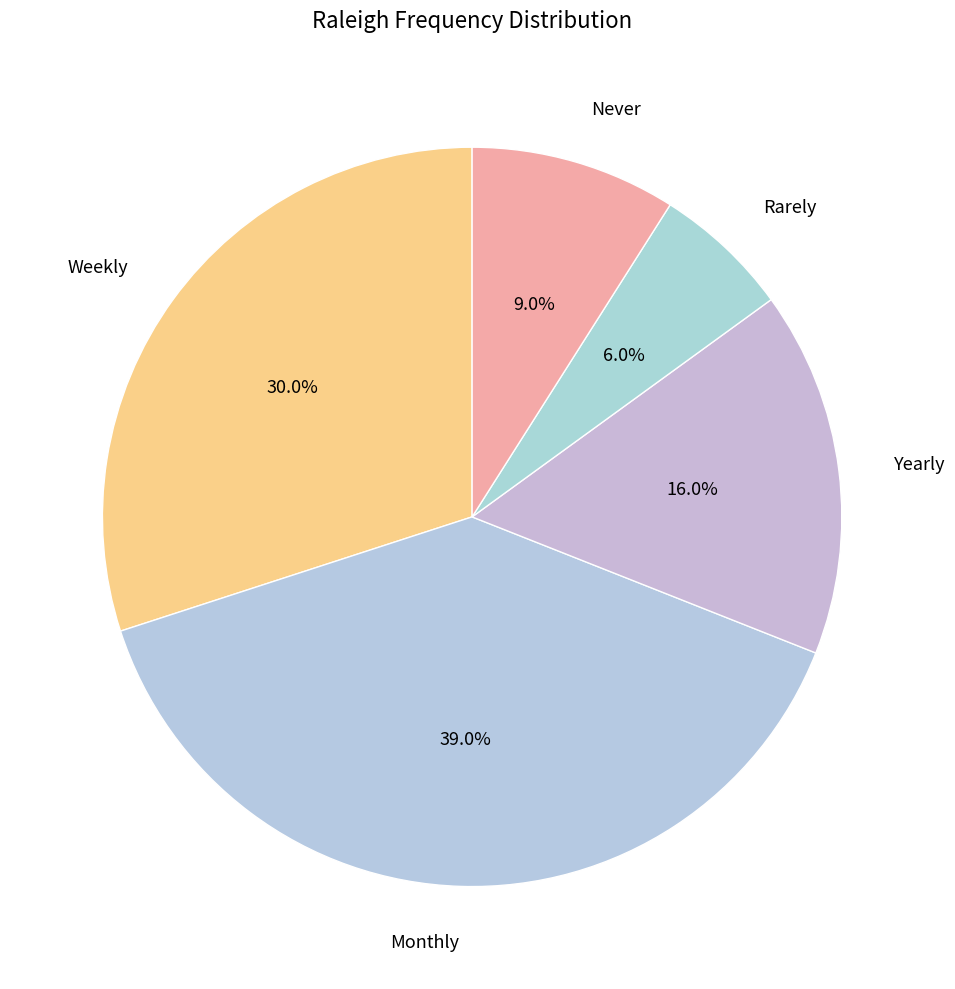

Is Monthly the majority of the pie?

No